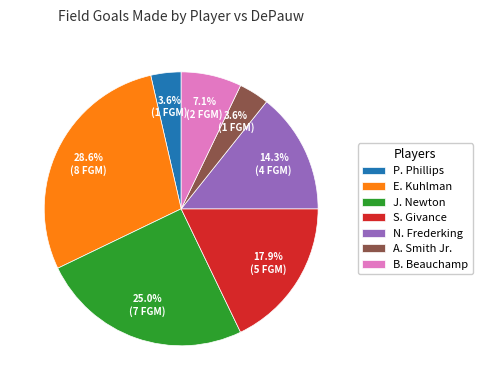

To the nearest percent, what is the difference between the largest and smallest slice percentages?

25%